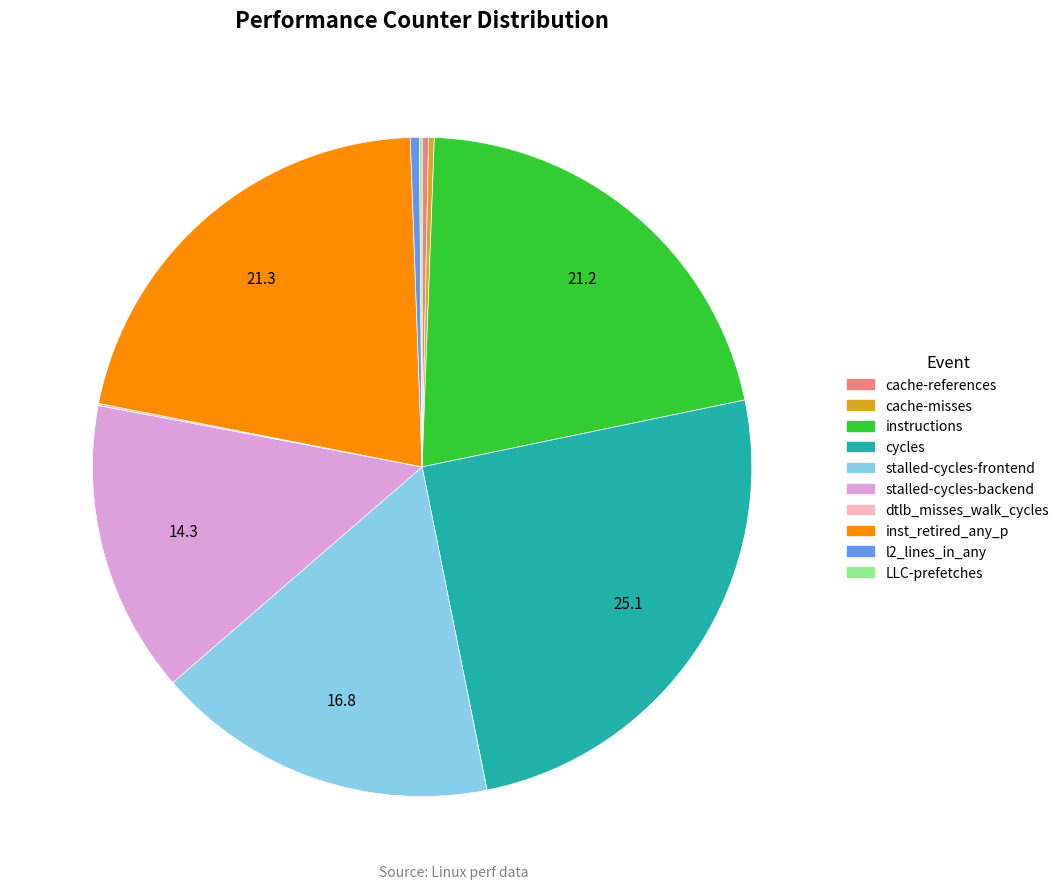

Which slice is the largest?

cycles